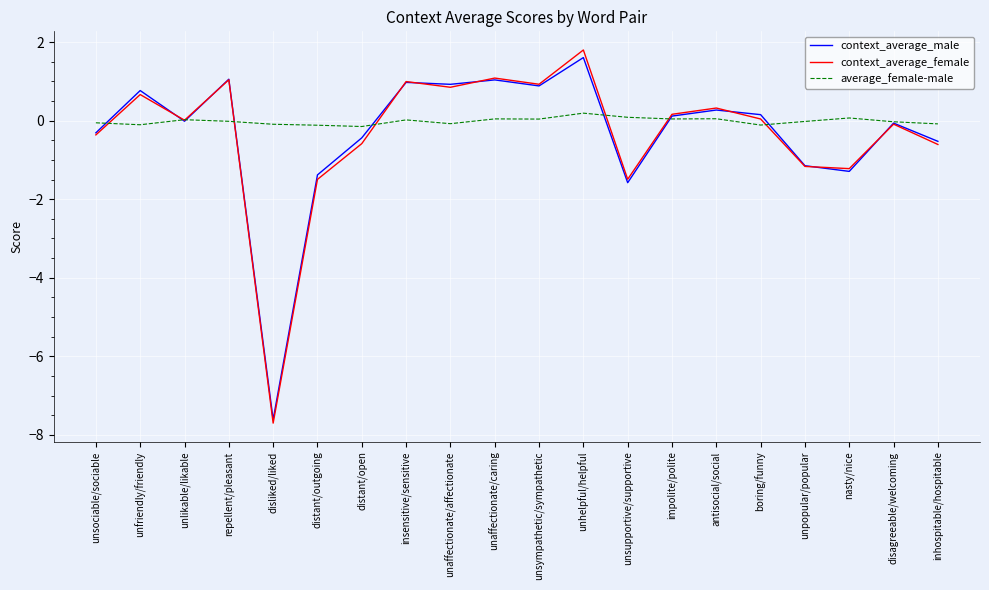

At how many categories does at least one series exceed -6?

20